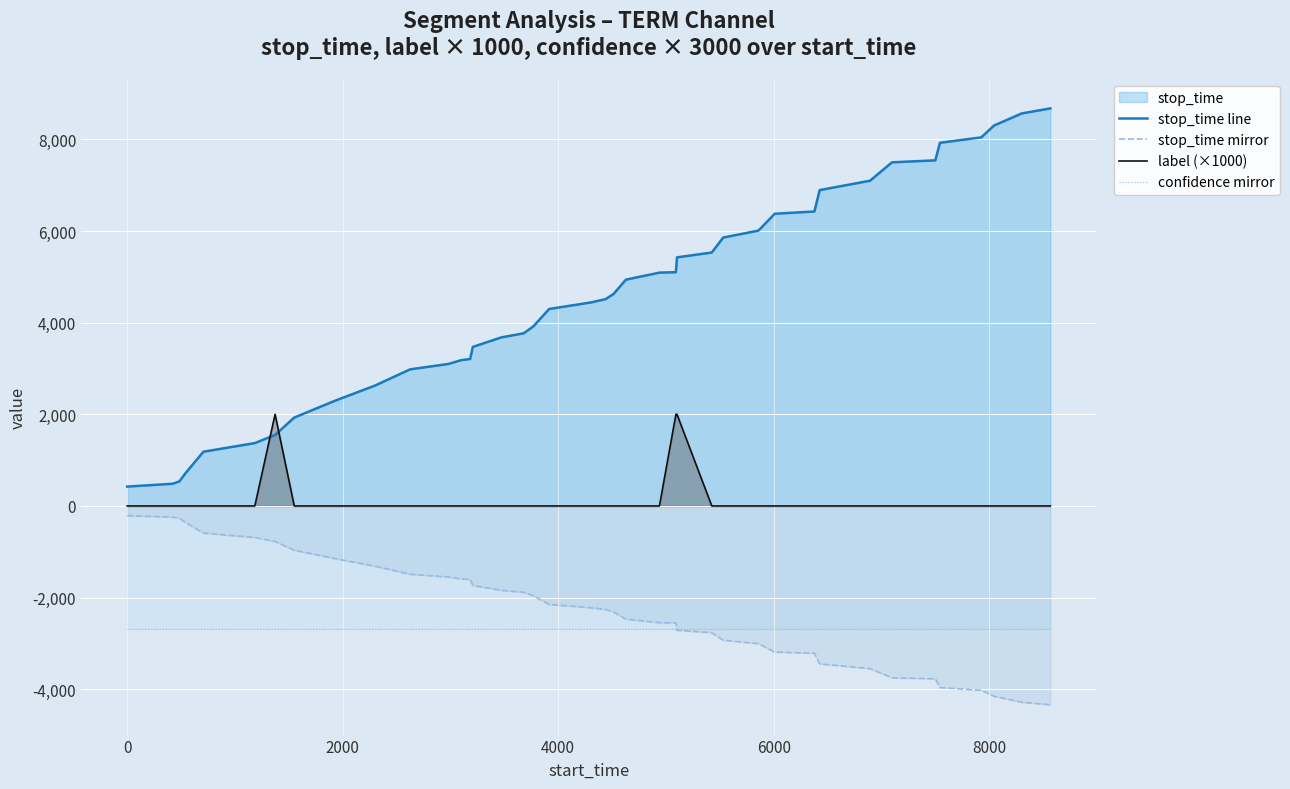

What is the highest value of the confidence mirror series?

-2683.2